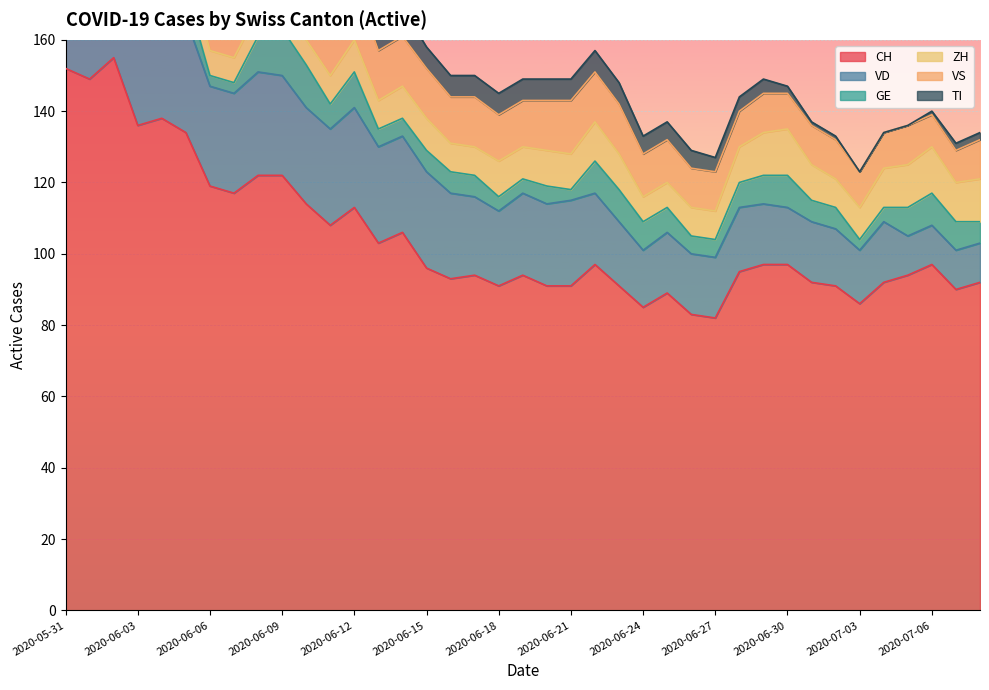

Rank the series at 2020-06-08 from lowest to highest value.

ZH, GE, TI, VS, VD, CH